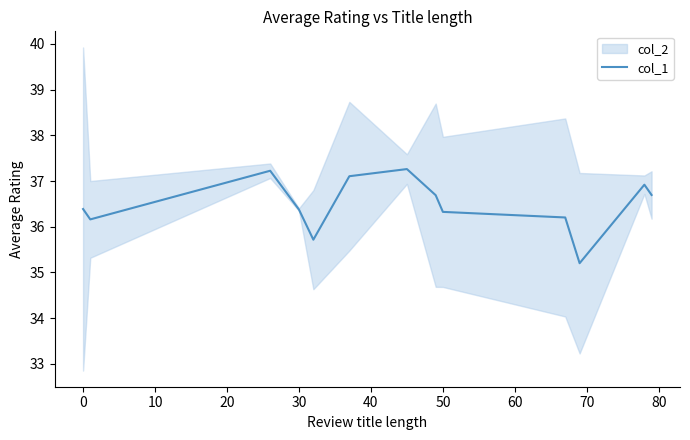

Is this an area chart (filled region under the line)?

No